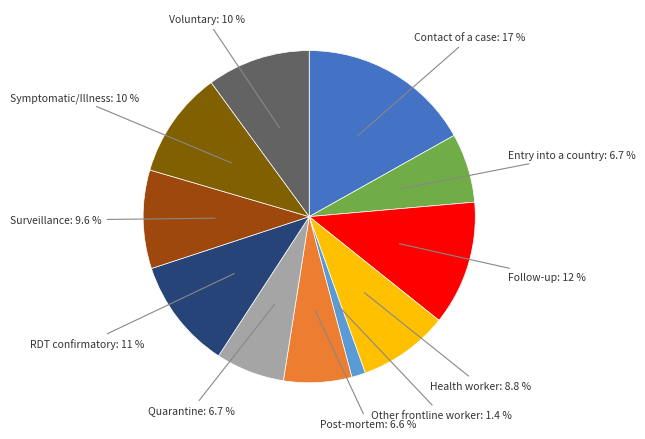

Is there any slice that represents more than half of the pie?

No